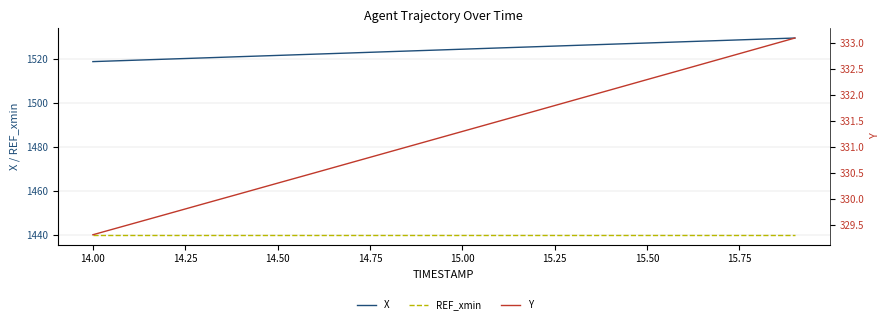

What is the sum of all Y values?

6624.1